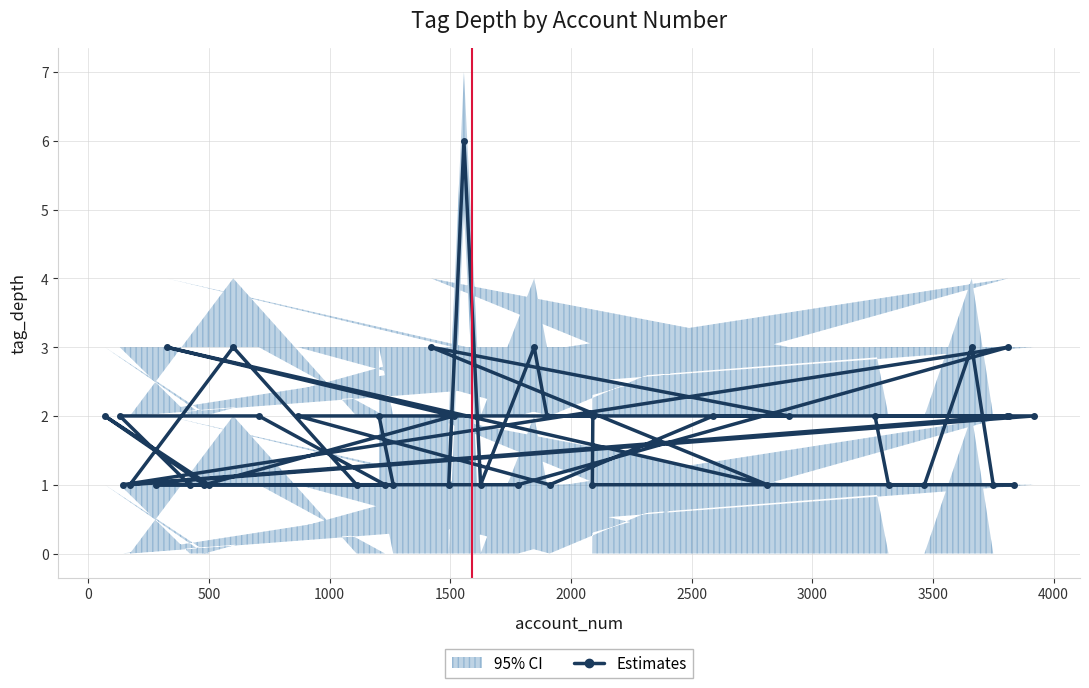

What is the average value?

2